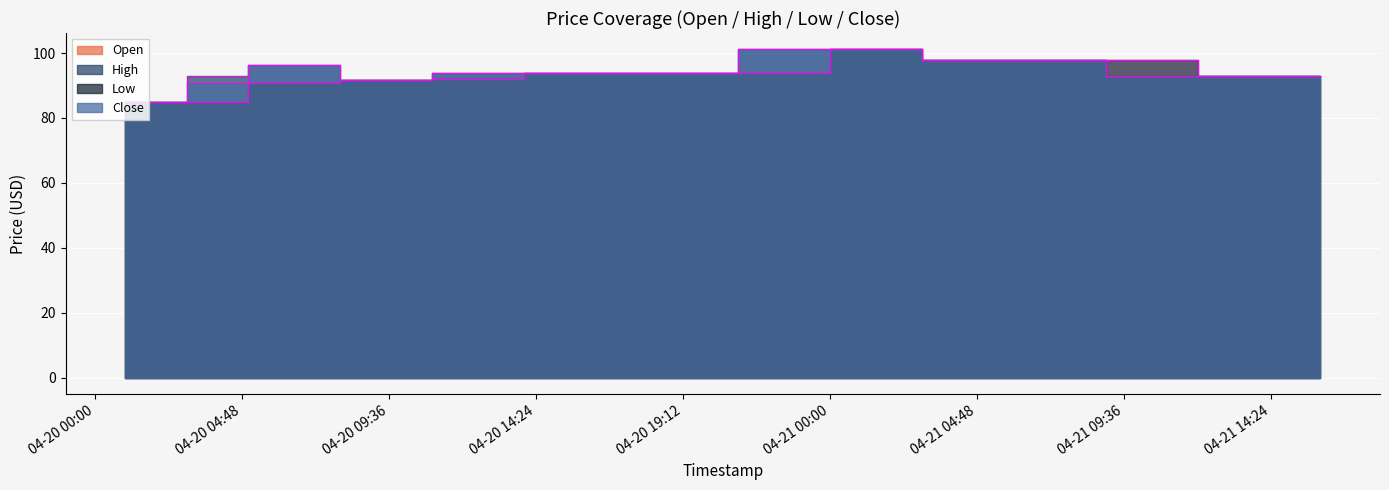

True or false: Open and Close intersect in this chart.

False